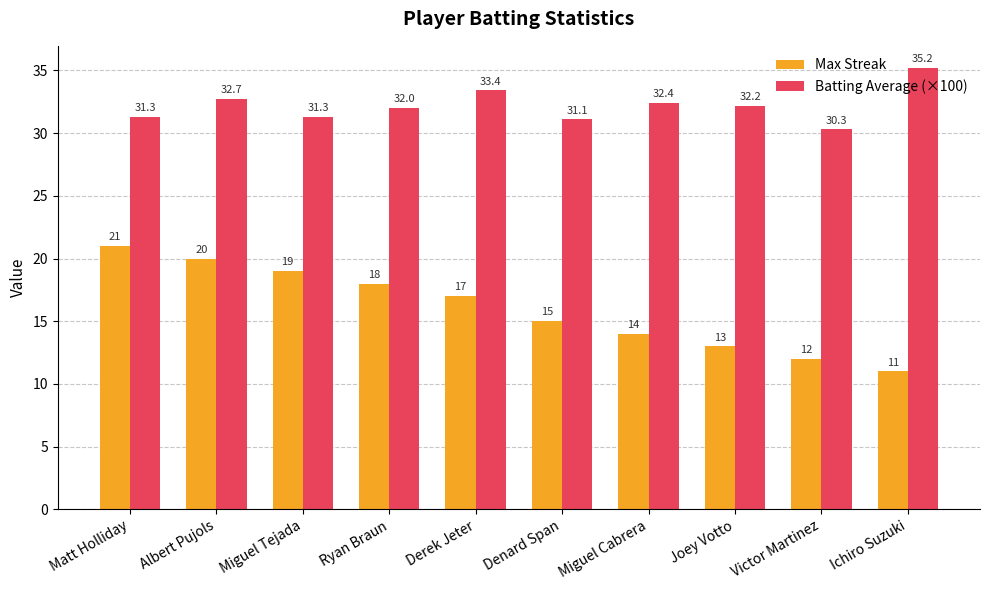

At which label is Batting Average (×100) closest to 32?

Ryan Braun